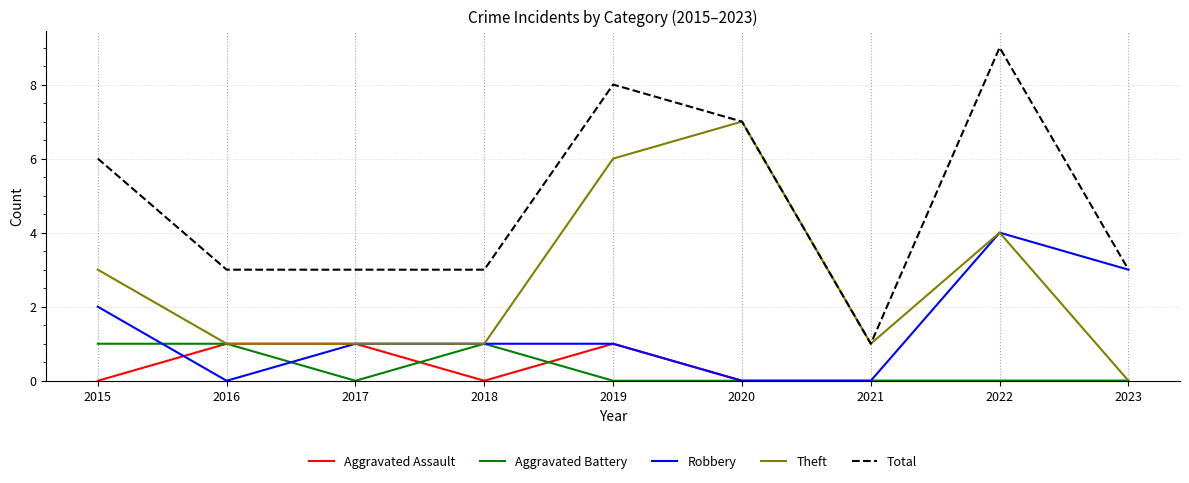

Reading right to left, transcribe all the data shown in this chart.

Aggravated Assault: 0	0	0	0	1	0	1	1	0
Aggravated Battery: 0	0	0	0	0	1	0	1	1
Robbery: 3	4	0	0	1	1	1	0	2
Theft: 0	4	1	7	6	1	1	1	3
Total: 3	9	1	7	8	3	3	3	6